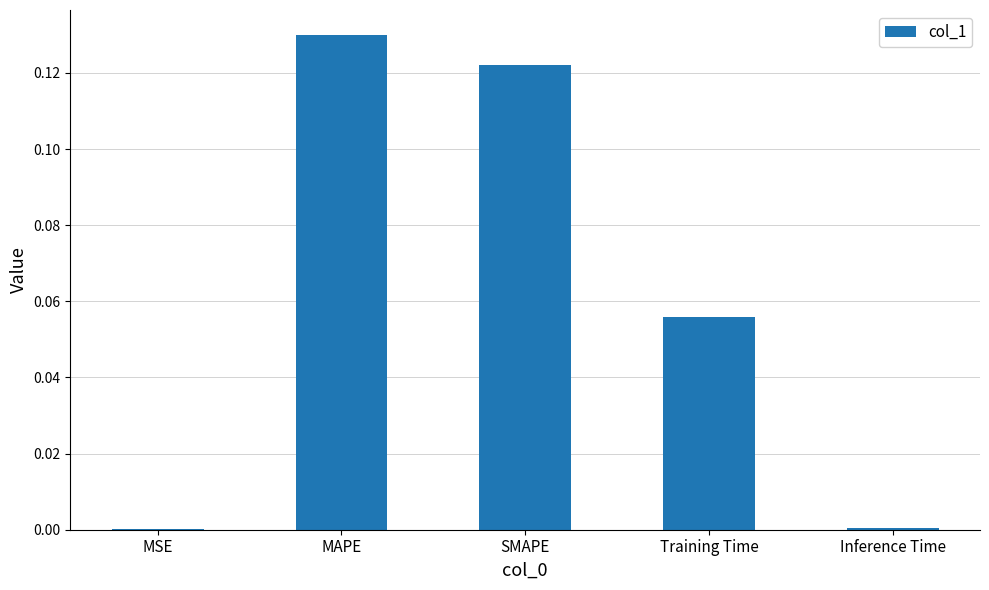

At which category does the chart reach its peak across all series?

MAPE